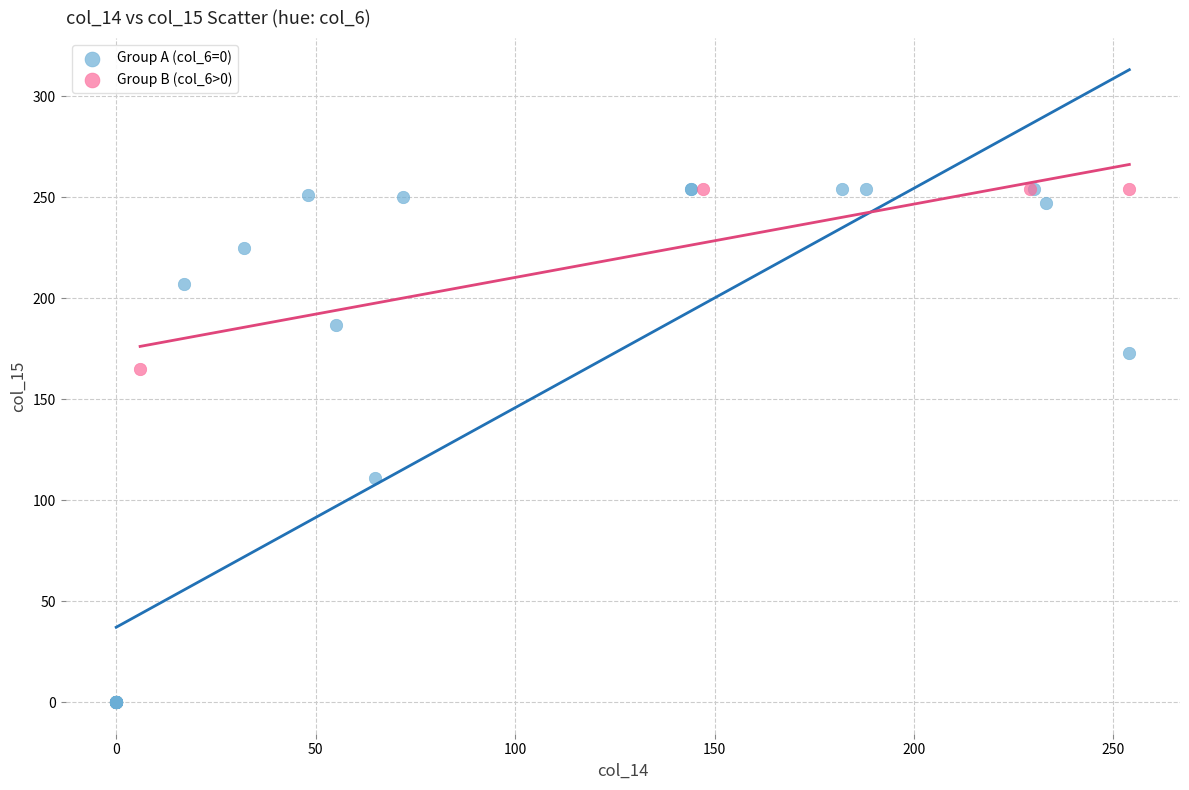

Which series has the widest spread of Y values?

Group A (col_6=0)